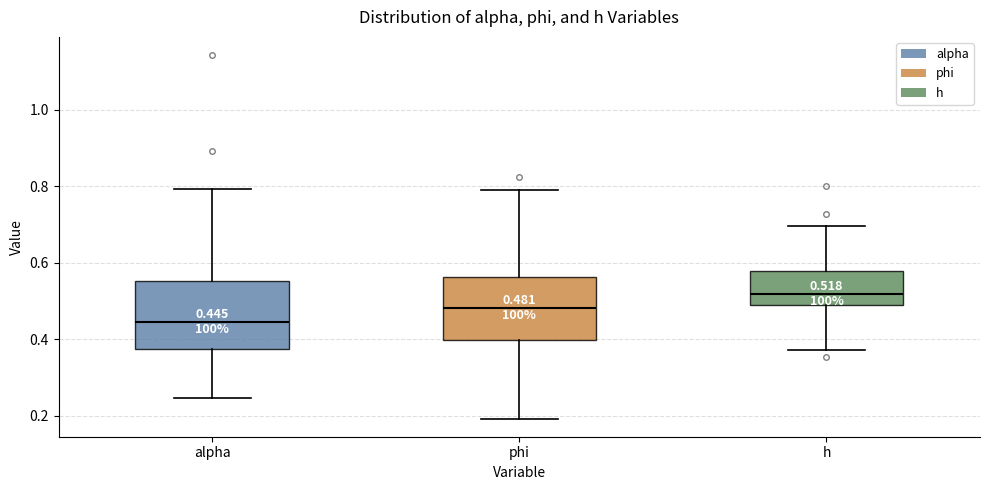

Which box has the lowest median line?

alpha